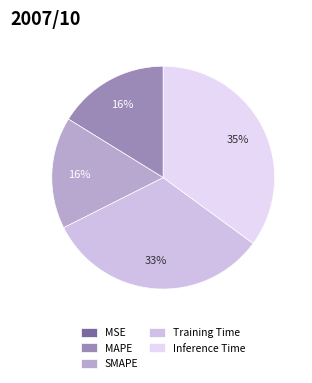

What percentage is the Training Time slice, to the nearest percent?

33%